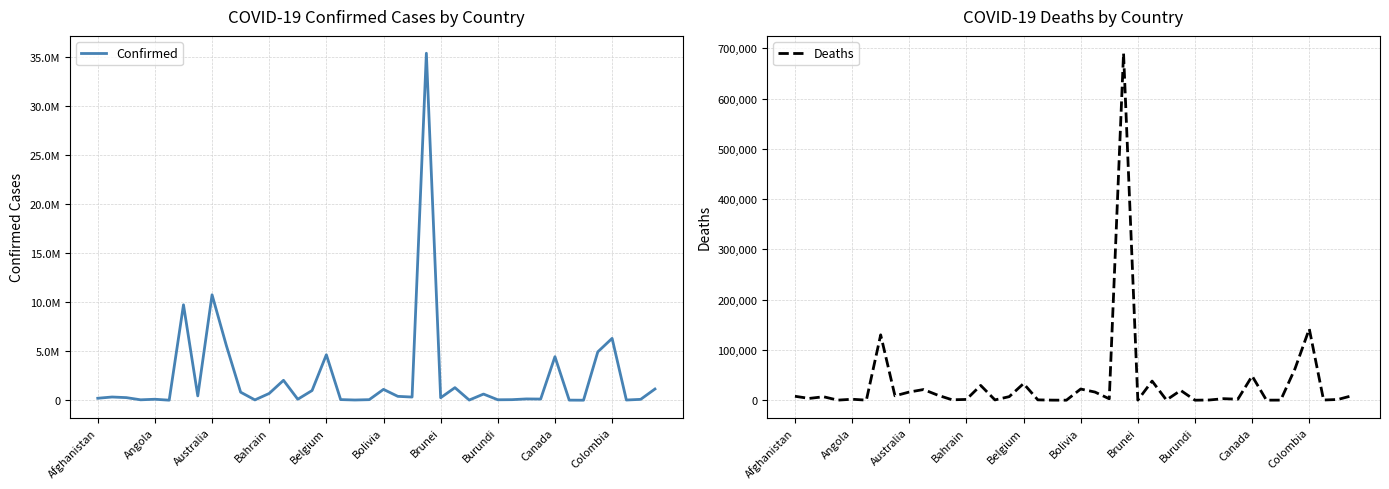

How many data points in Confirmed are above 328760?

19